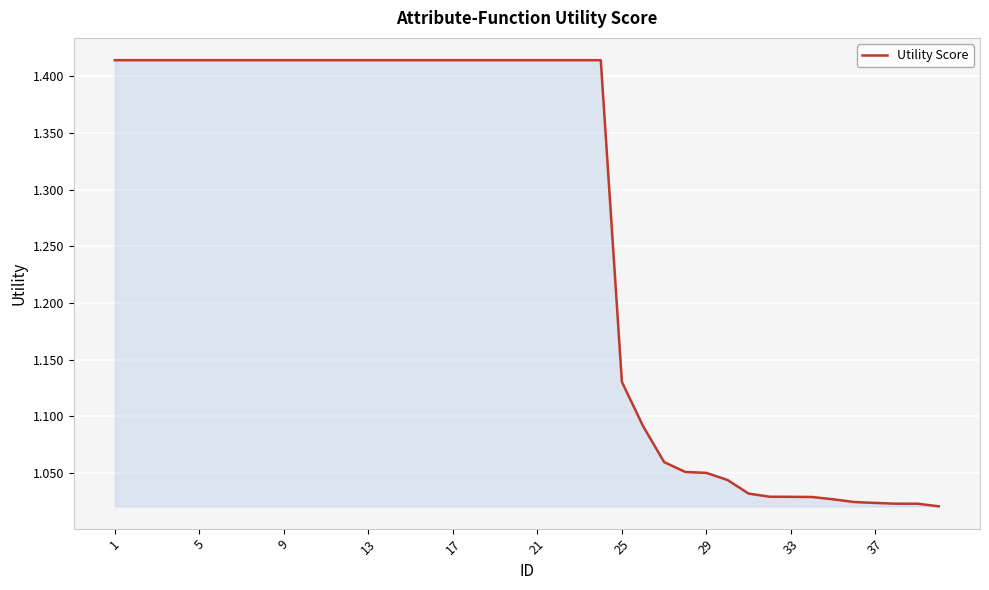

What is the difference between the maximum and minimum values?

0.4